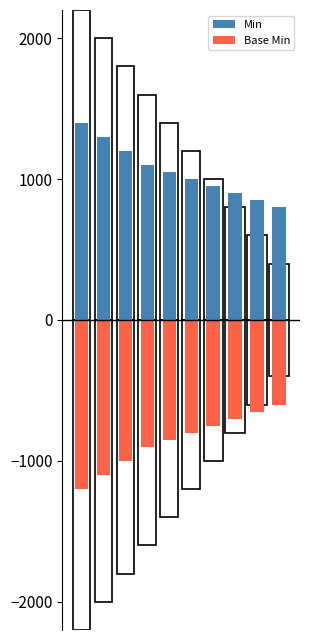

The value of Base Min at 0 is -1200. True or false?

True